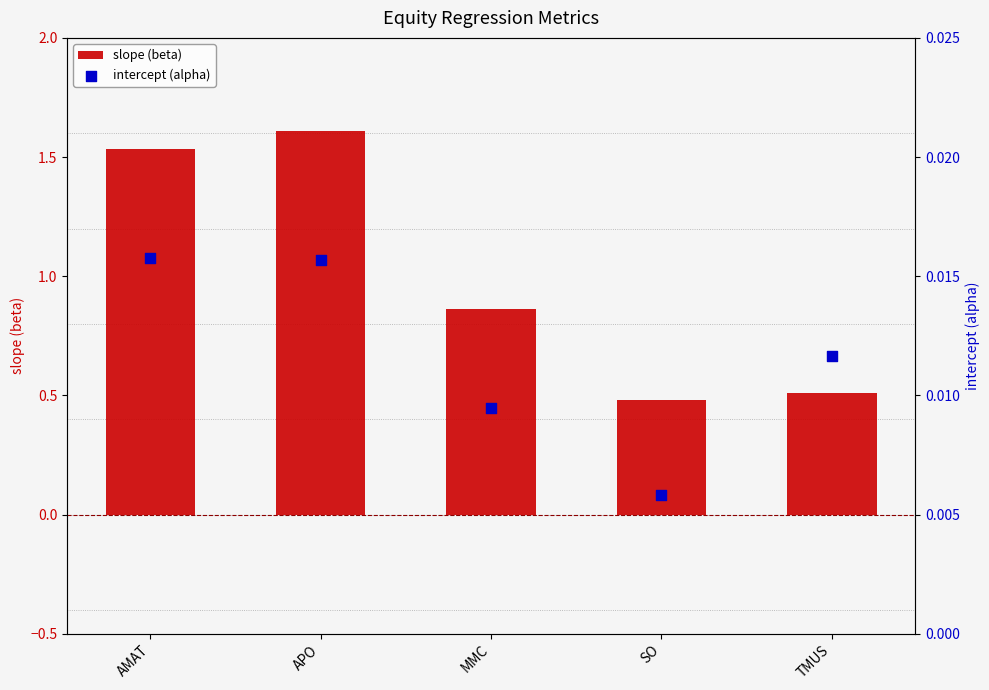

Is the value of slope (beta) at TMUS greater than the value of intercept (alpha) at SO?

Yes